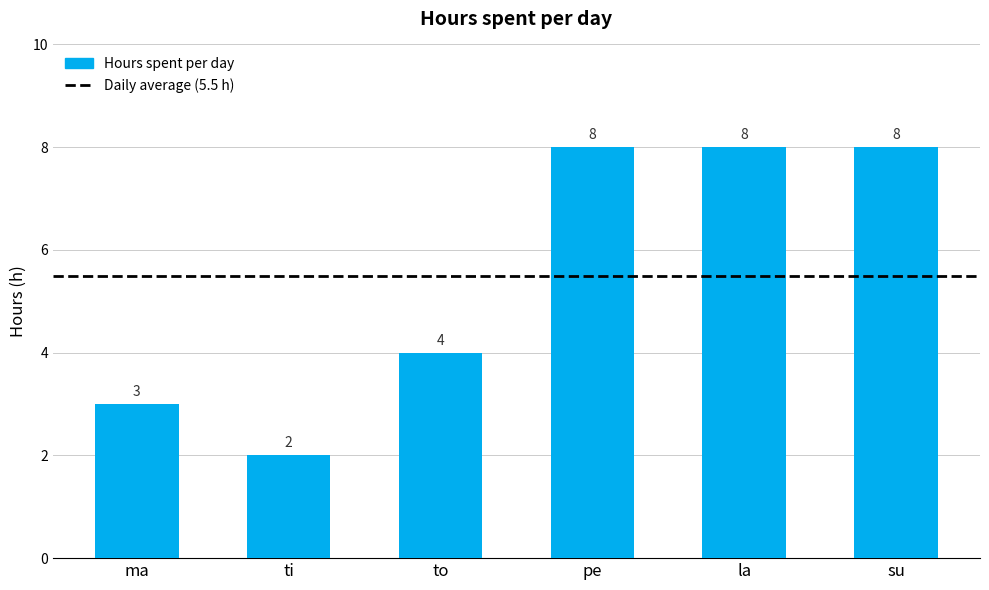

Where is the data nearest to the value 5?

to